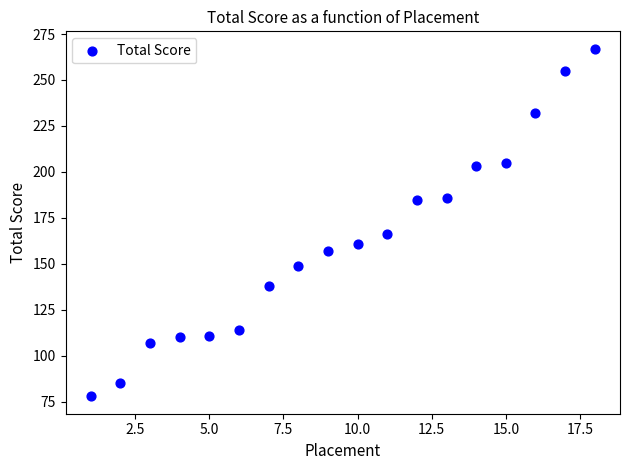

What is the range of Y values (max minus min)?

189